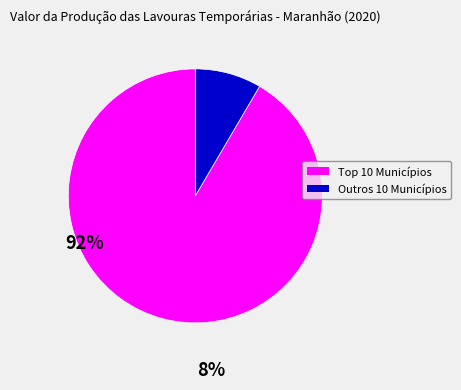

Does any single category account for the majority?

Yes